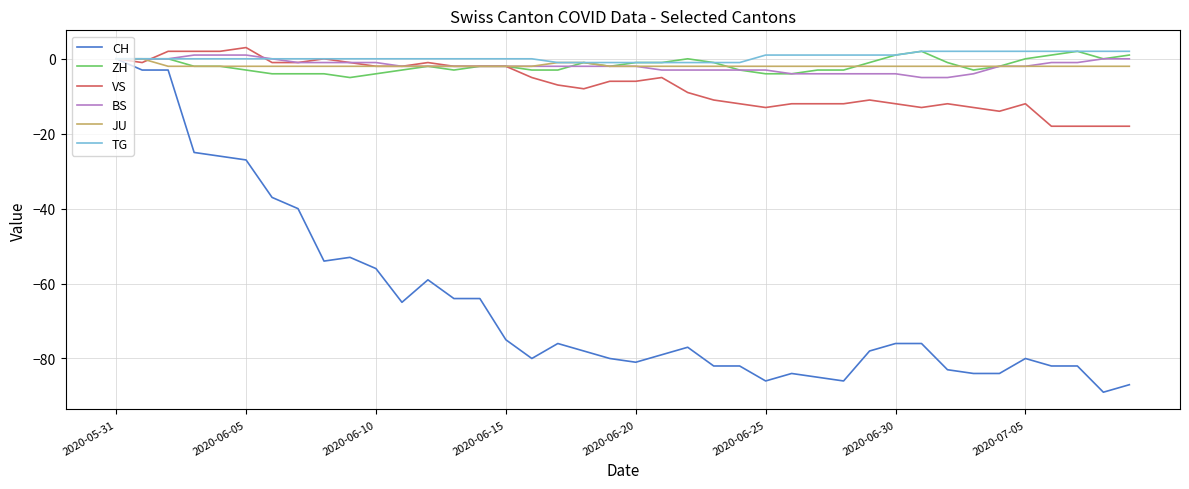

What is the lowest value of the BS series?

-5